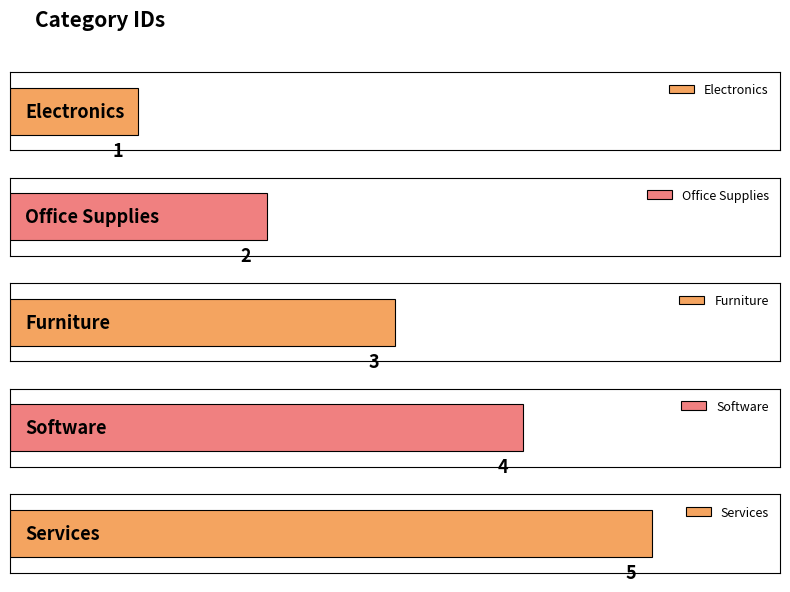

What is the average value?

3